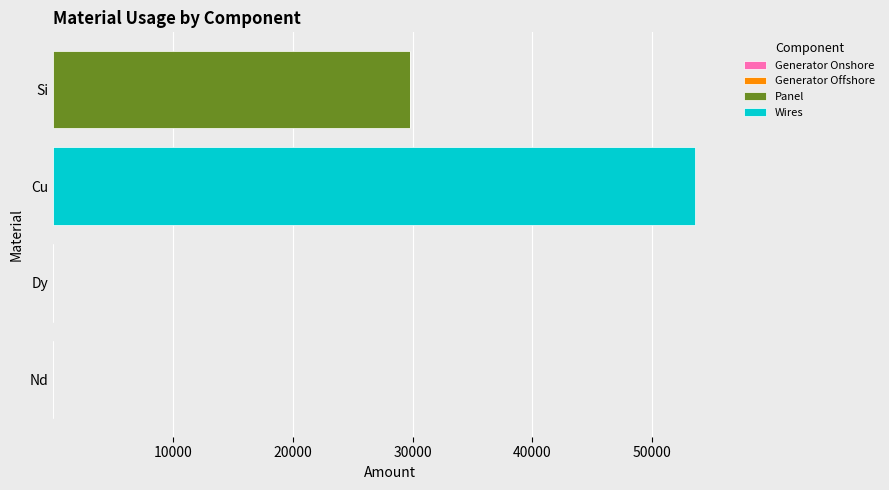

At which category is the sum across all series the highest?

Cu